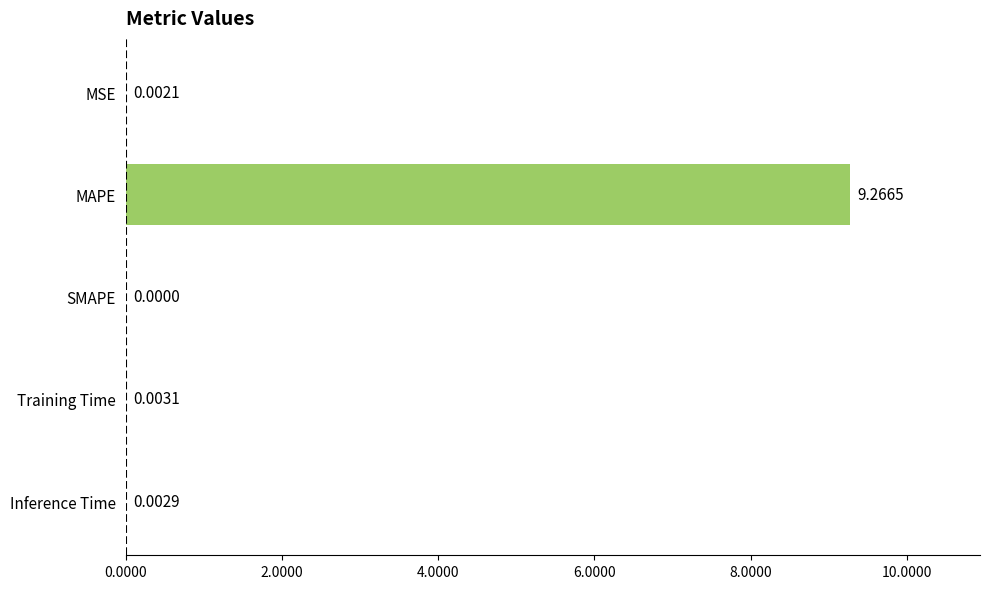

Count the number of values greater than 0.

4